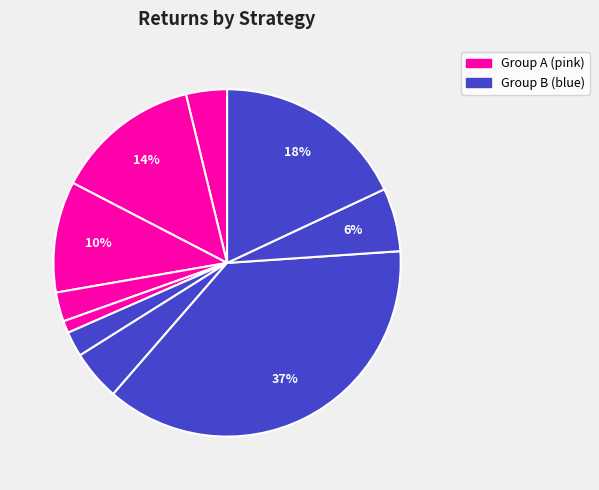

How many segments does this pie chart have?

10